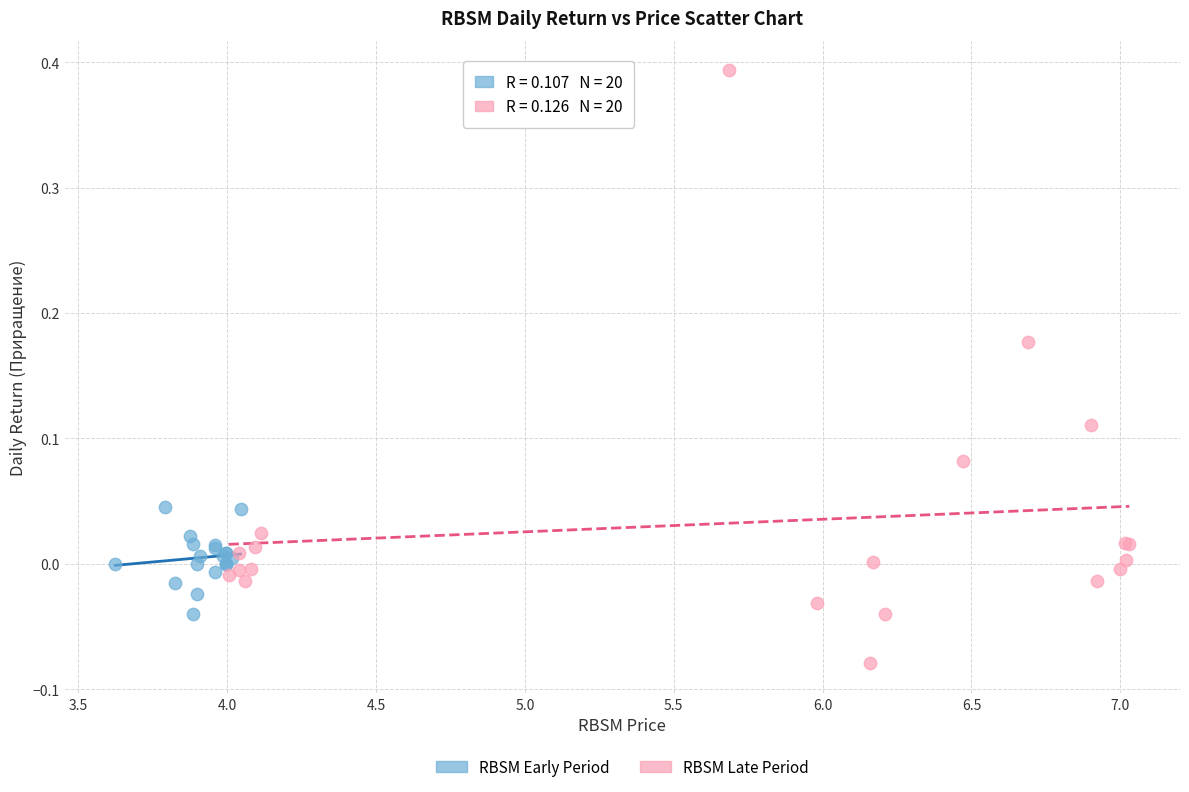

Which series contains the lowest Y value?

RBSM Late Period